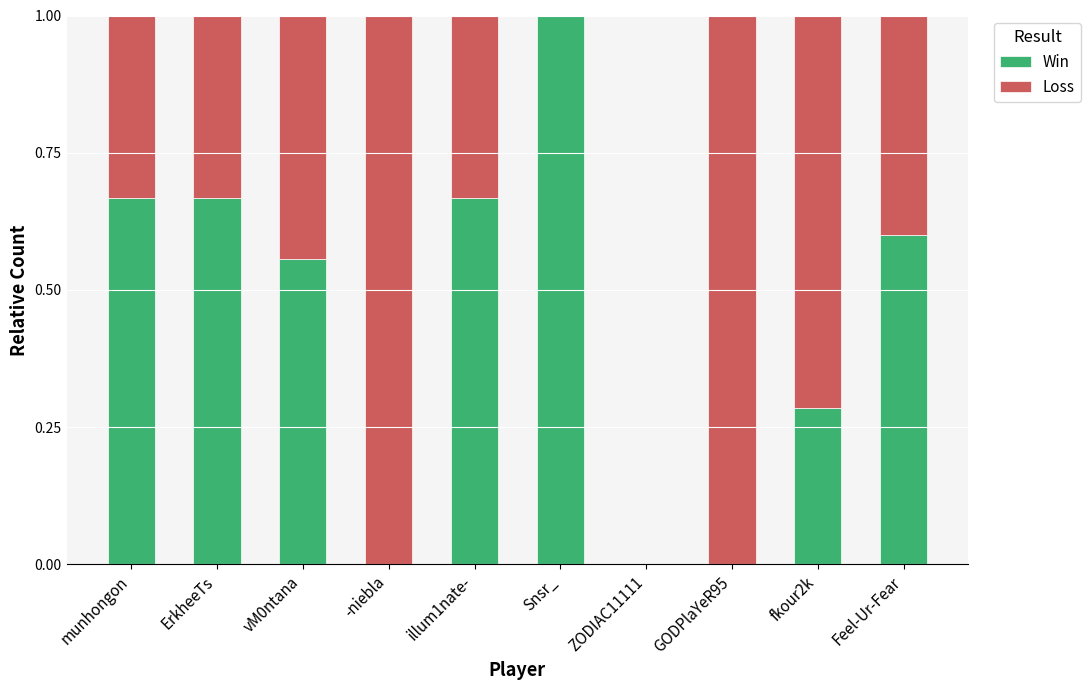

True or false: Win has a value of 1.0 at Snsr_.

True